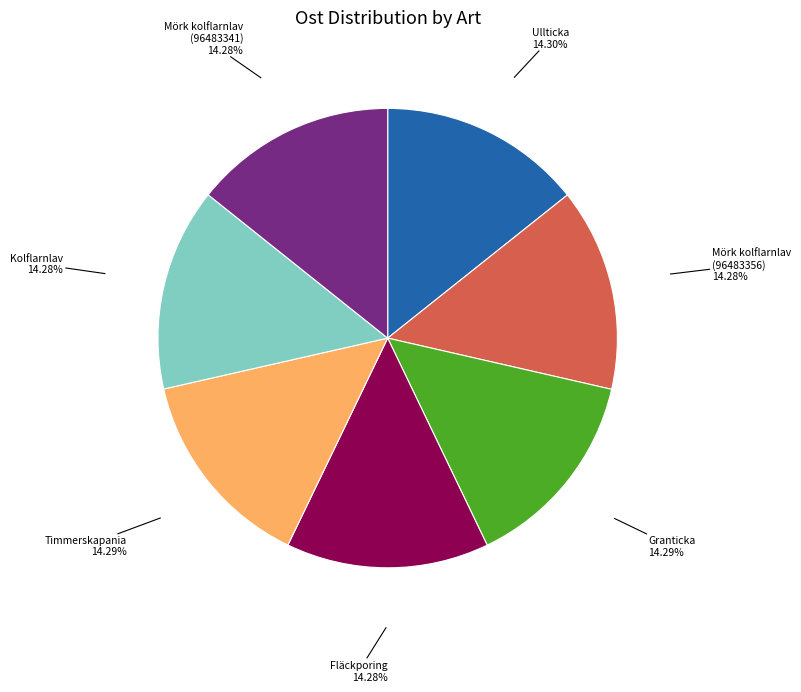

Do Mörk kolflarnlav (96483341) and Granticka together represent more than half of the pie?

No